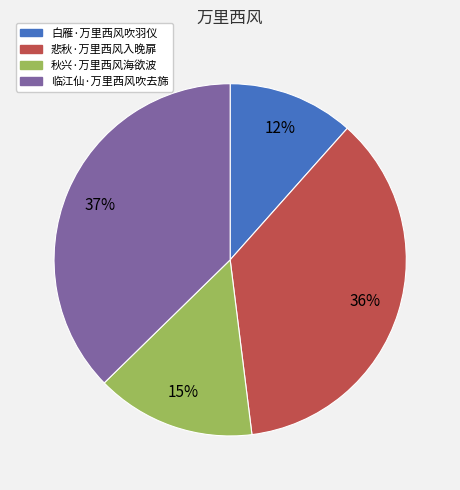

To the nearest percent, what portion does 悲秋·万里西风入晚扉 represent?

36%